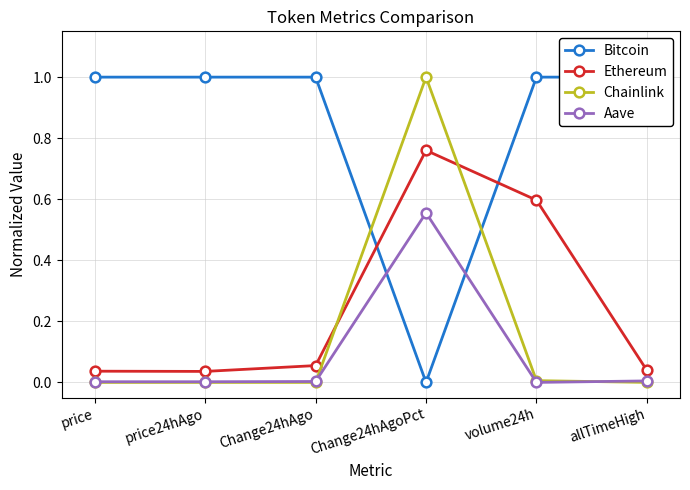

At which category is the sum across all series the highest?

Change24hAgoPct